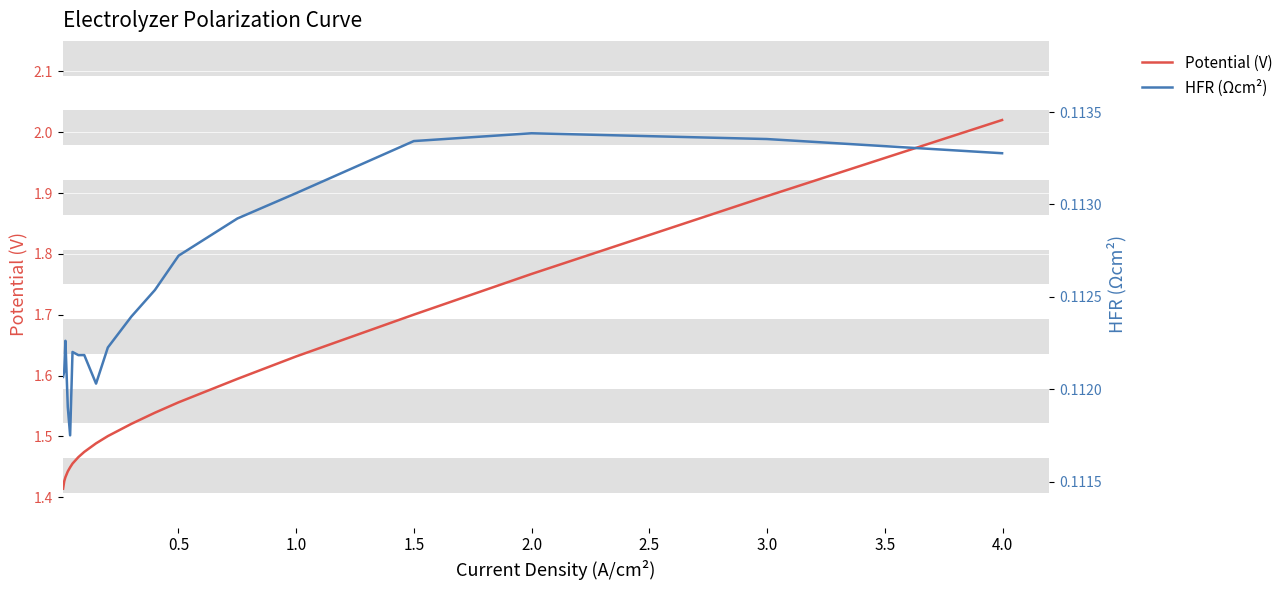

What position from the left is 3.0?

7